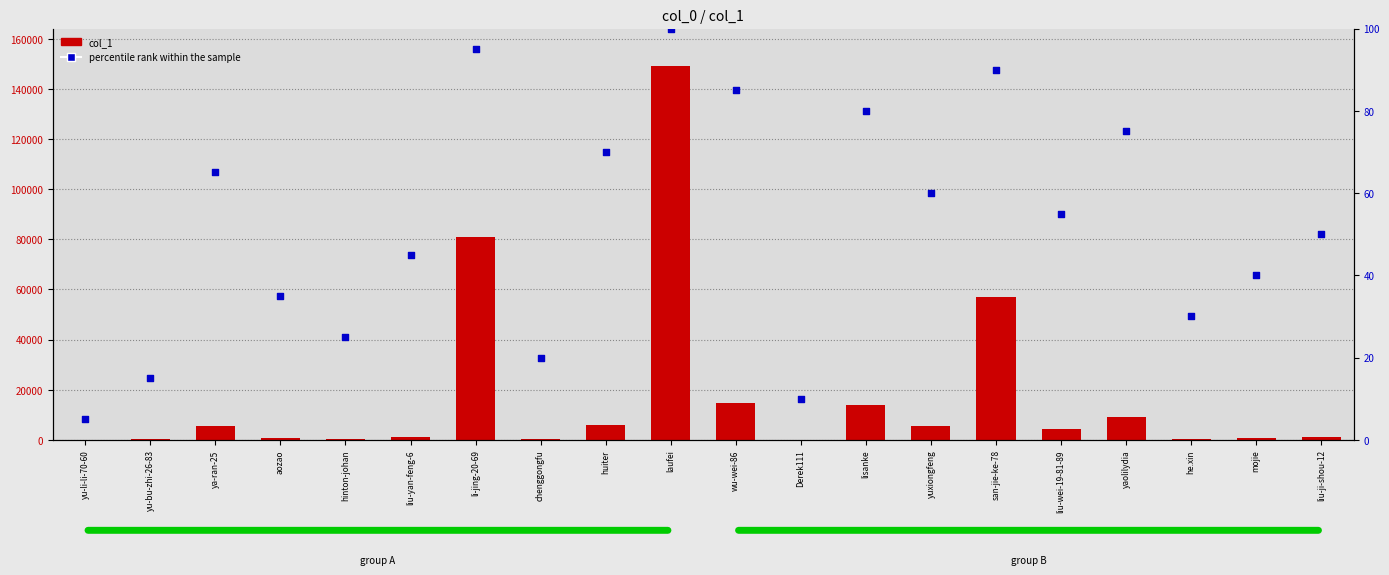

Which series reaches the maximum Y coordinate?

col_1